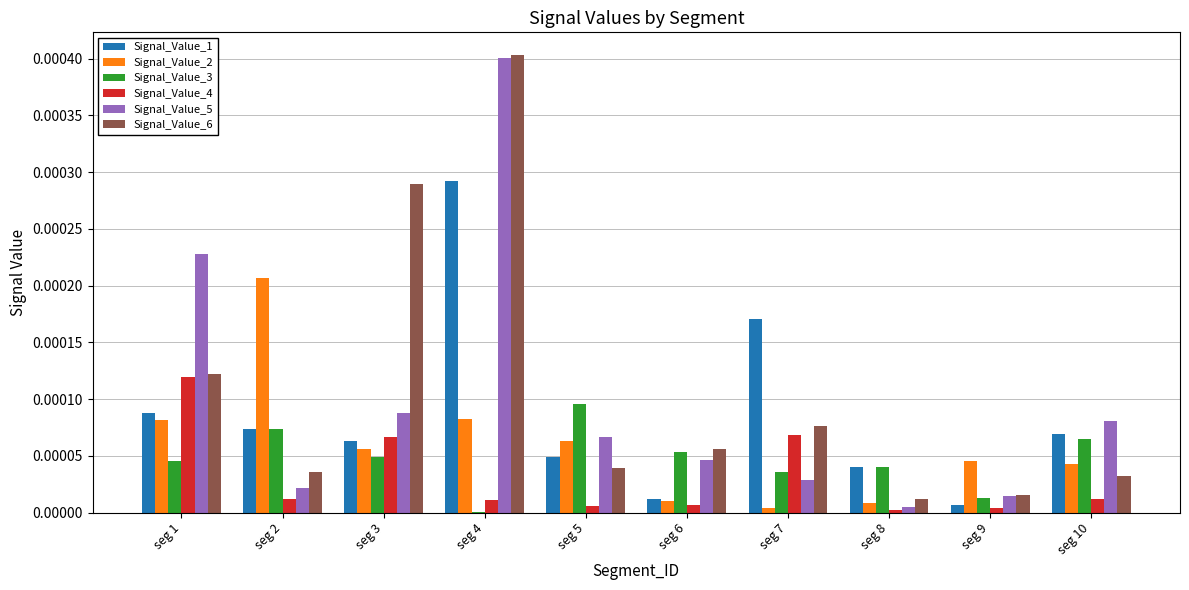

Which category has the highest value in the Signal_Value_4 series?

seg 1